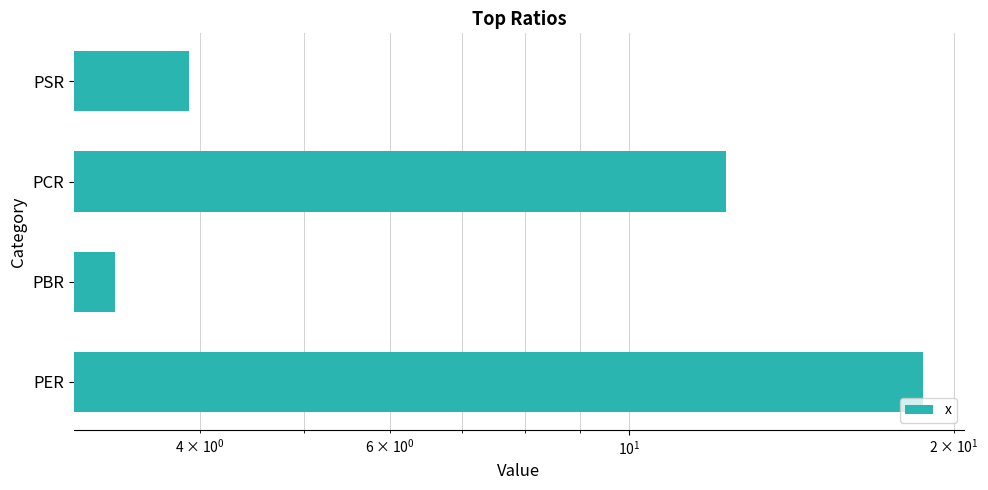

What is the sum of all values?

38.3